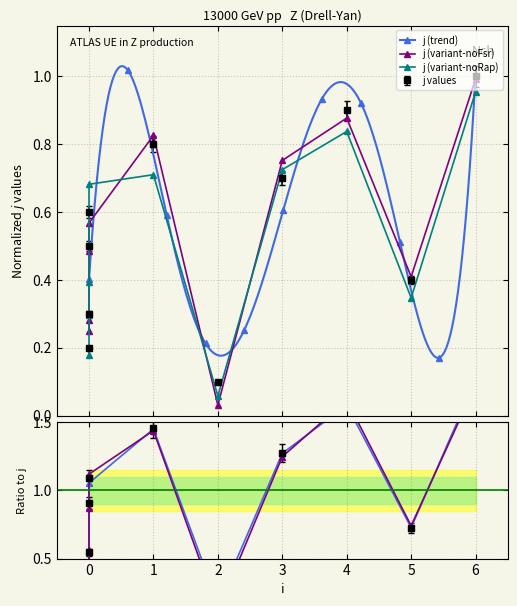

True or false: the data shows 0.3 at 0.

True